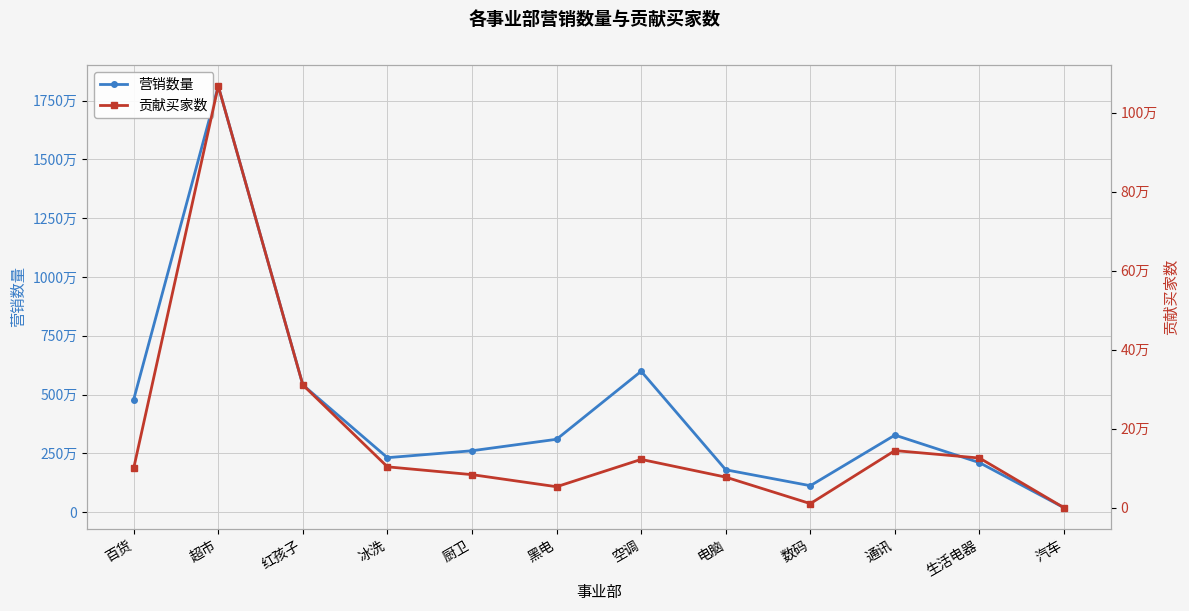

Reading left to right, extract all data points from this chart.

营销数量: 4789232	18121009	5413111	2318611	2613605	3101330	5993835	1803583	1126869	3278558	2107091	189077
贡献买家数: 100258	1066966	311123	103945	84162	53603	122724	77894	10877	145053	126160	398